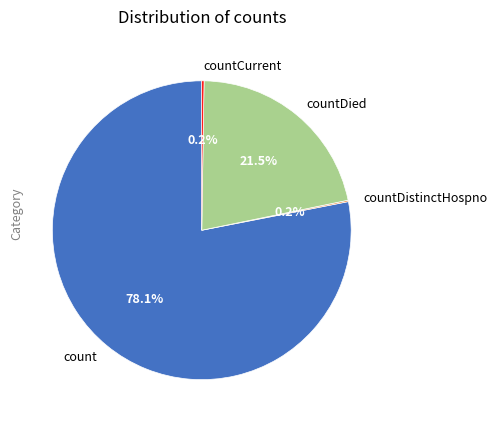

Is the sum of countDied and count greater than half?

Yes